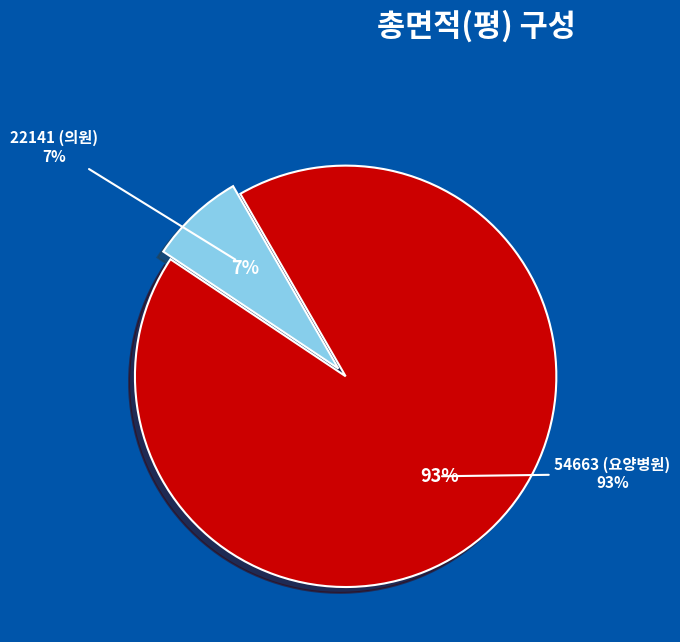

What percentage is the 54663 (요양병원) slice, to the nearest percent?

93%